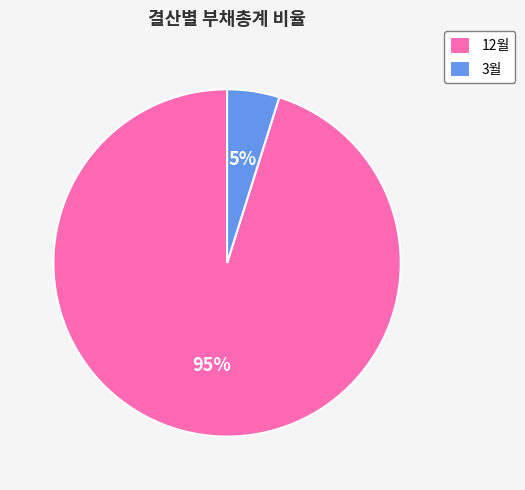

Which category has the biggest portion of the pie?

12월